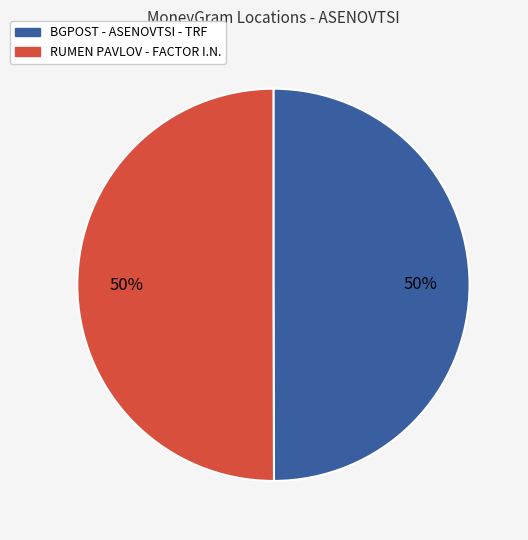

The RUMEN PAVLOV - FACTOR I.N. slice represents 36% of the pie. True or false?

False